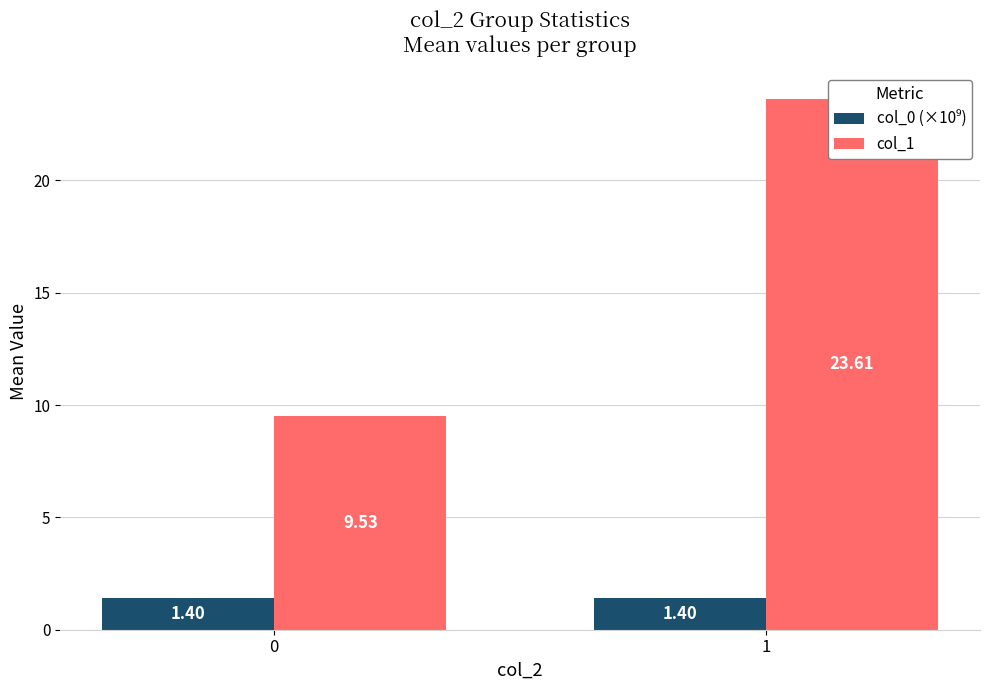

Between 1 and 0, which is larger?

1